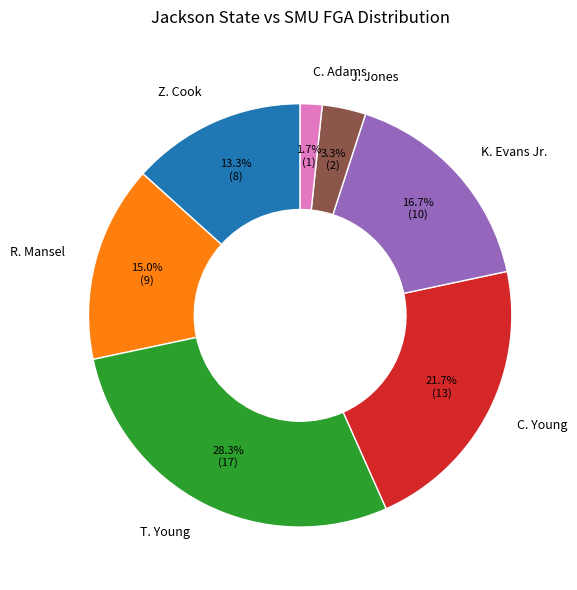

True or false: C. Young accounts for 22% of the total.

True